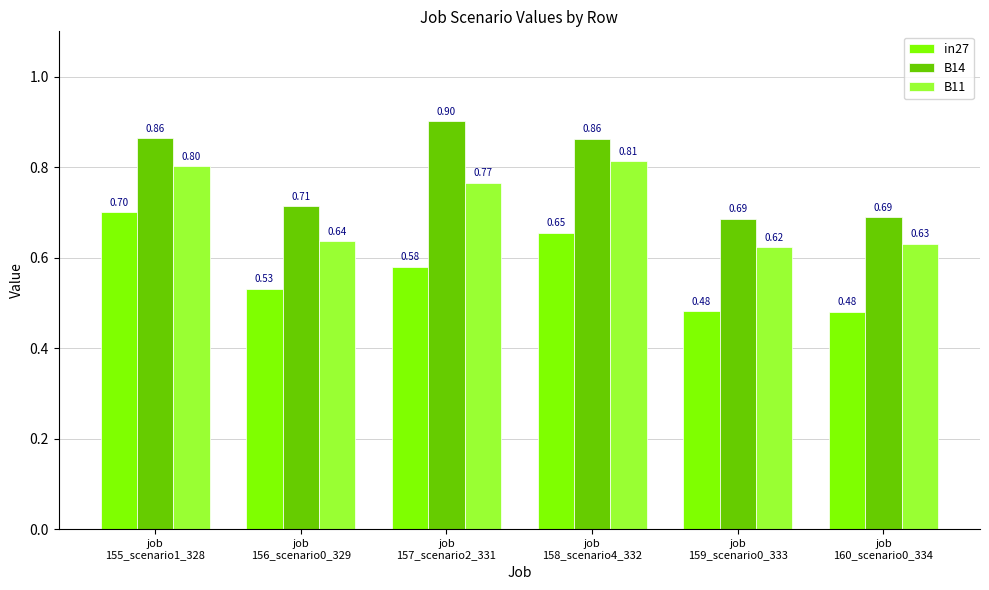

What is the total value across all series at job
160_scenario0_334?

1.8